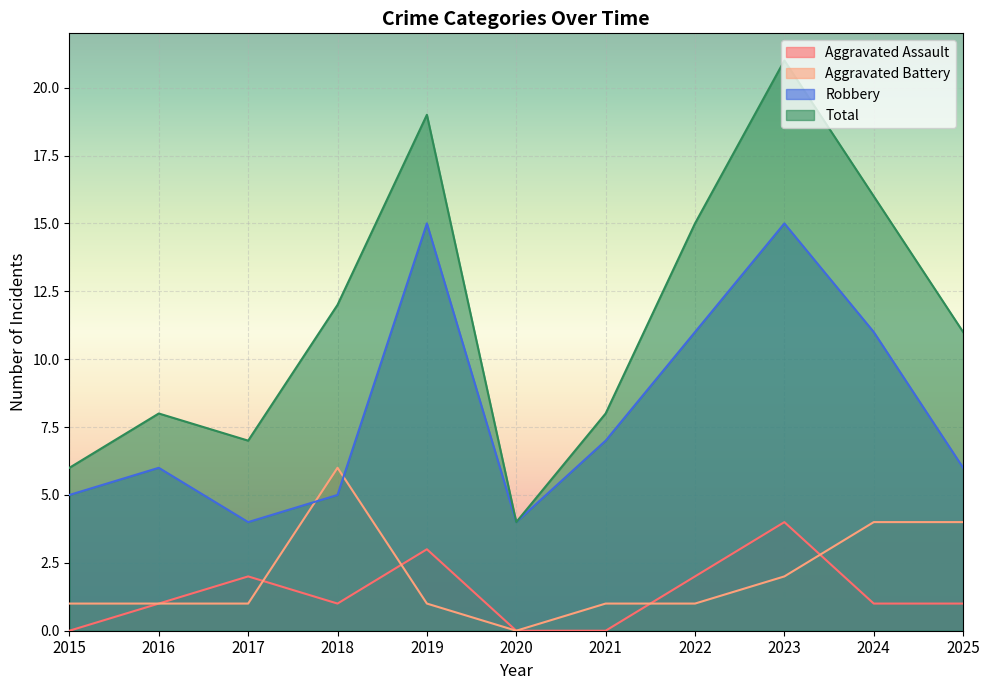

At which category does Robbery reach its first local peak?

2016